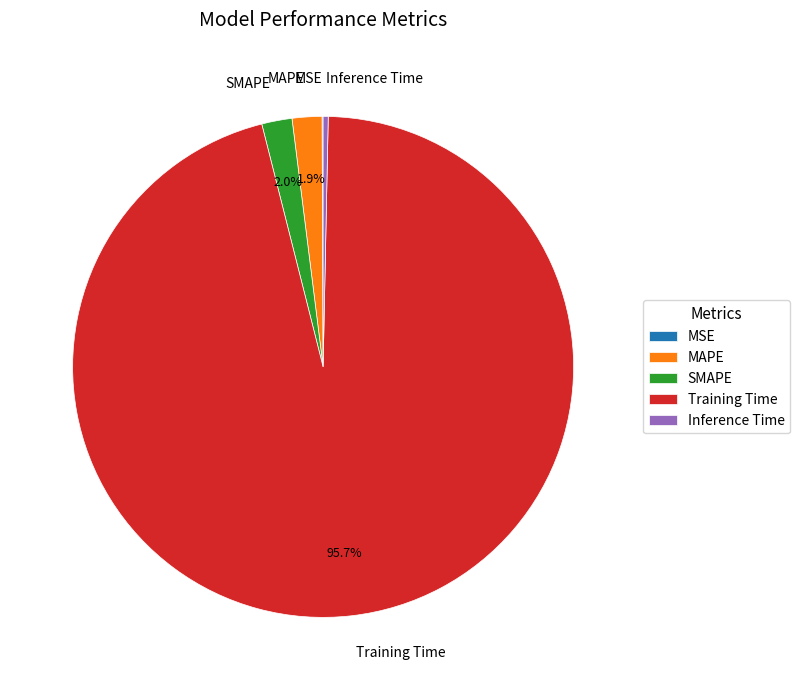

Which slice is the largest?

Training Time